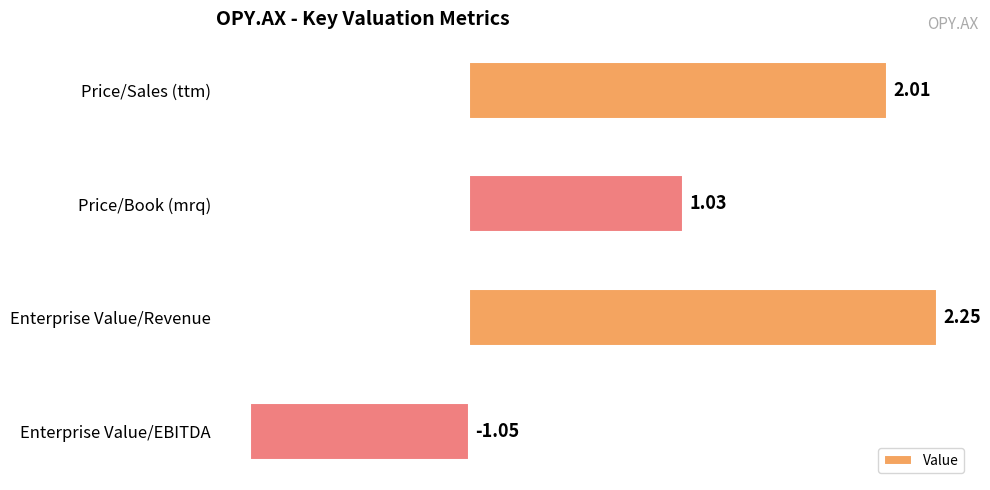

Which label corresponds to the smallest value in the chart?

Enterprise Value/EBITDA